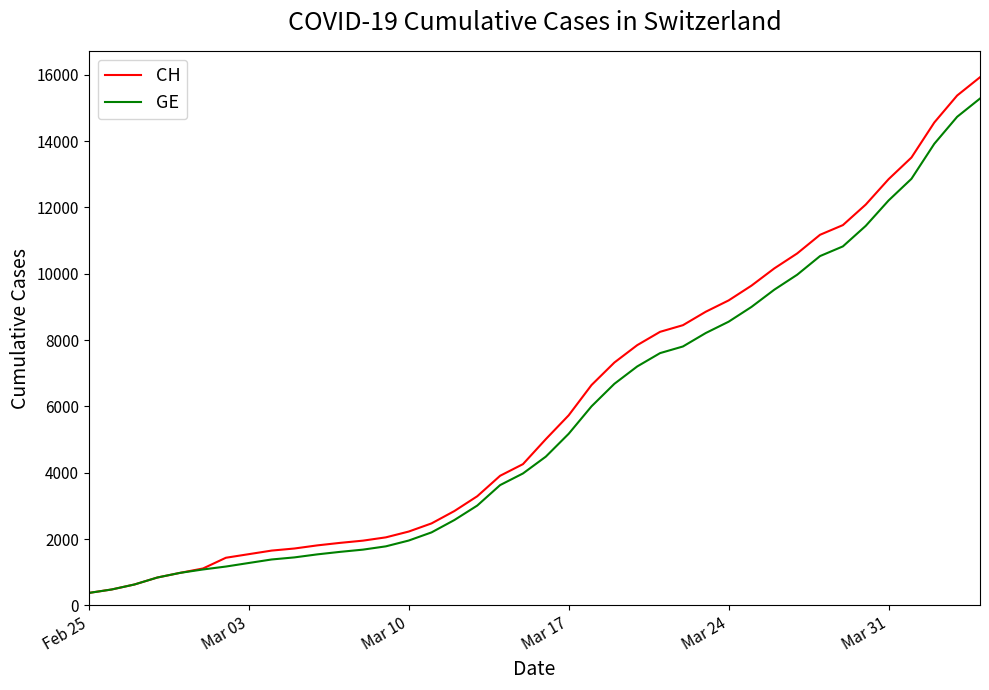

What is the maximum value for GE?

15284